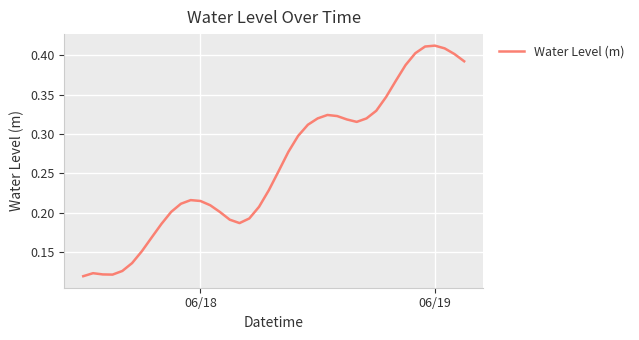

Does the chart have visible grid lines?

Yes